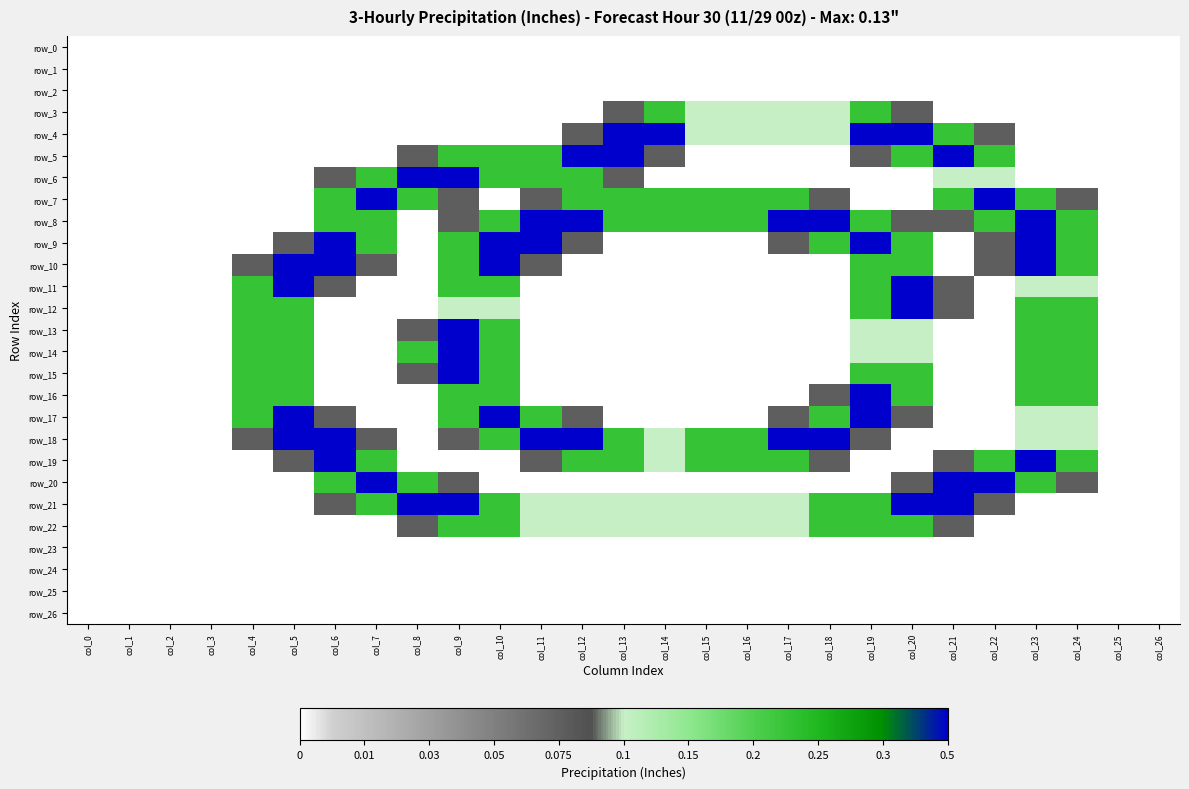

Is it true that row_18 equals 2.0 at col_5?

True